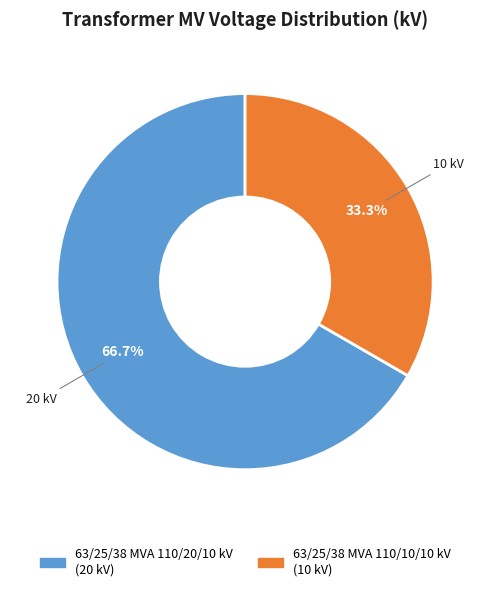

The 63/25/38 MVA 110/10/10 kV slice represents 48% of the pie. True or false?

False